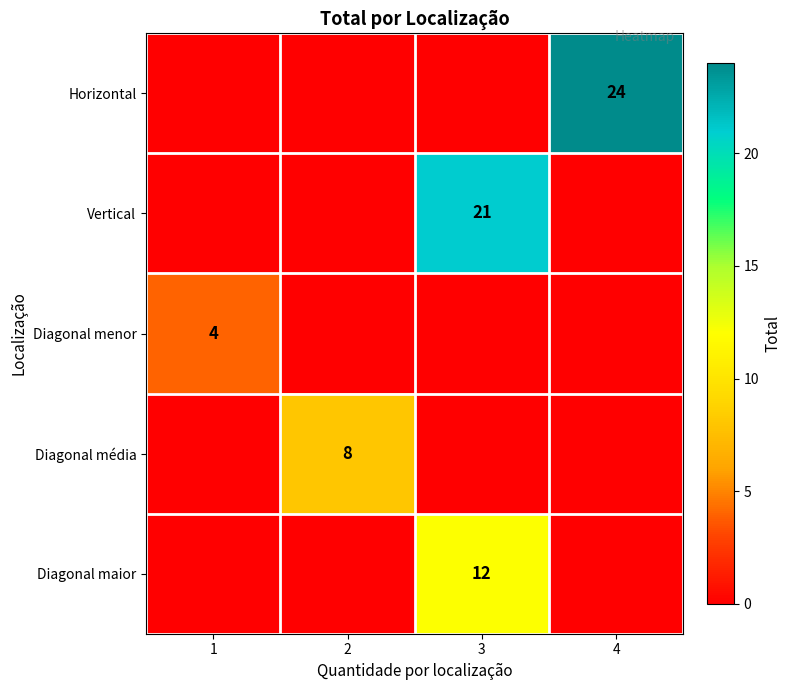

The value of Diagonal menor at 1 is 4. True or false?

True